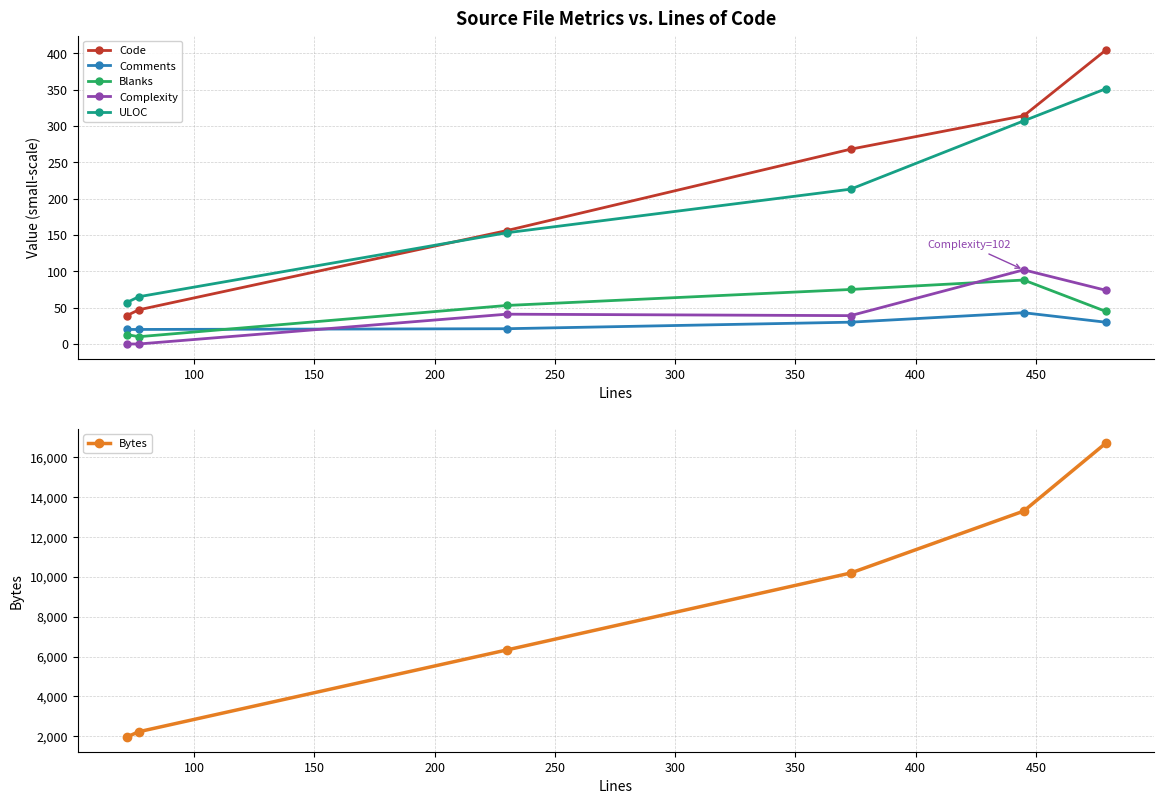

The value of ULOC at 100 is 65. True or false?

True